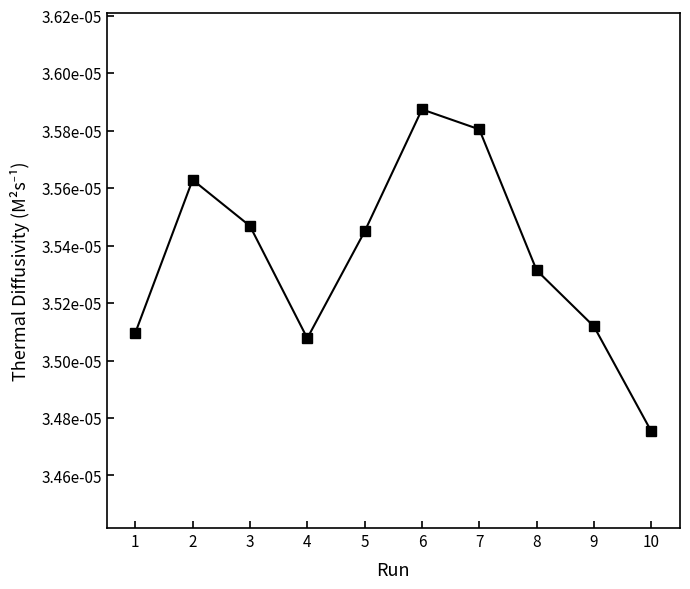

Does the chart have visible grid lines?

No